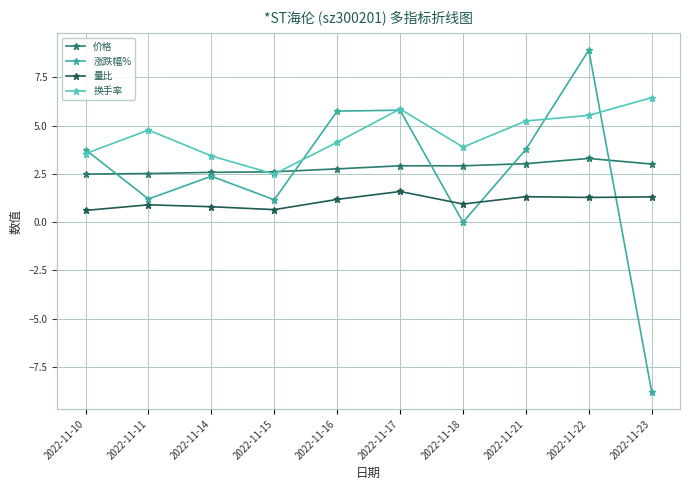

At which category does 换手率 reach its first local valley?

2022-11-15